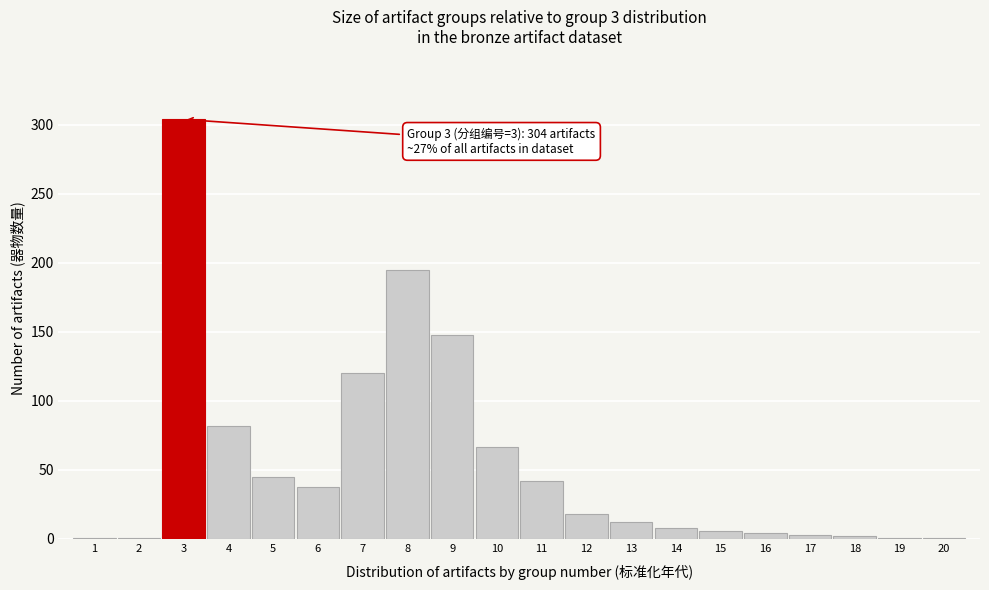

The chart shows a value of 12 at 13. True or false?

True